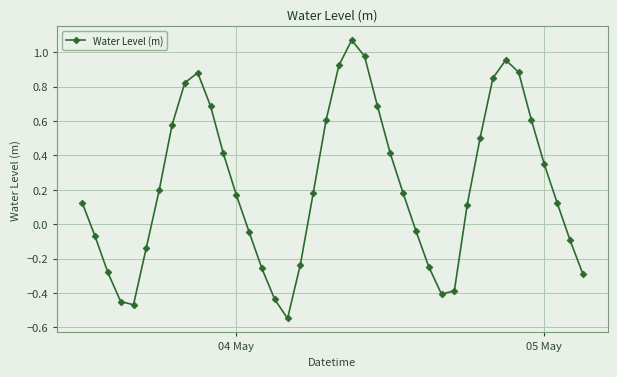

How many lines are shown in the chart?

1